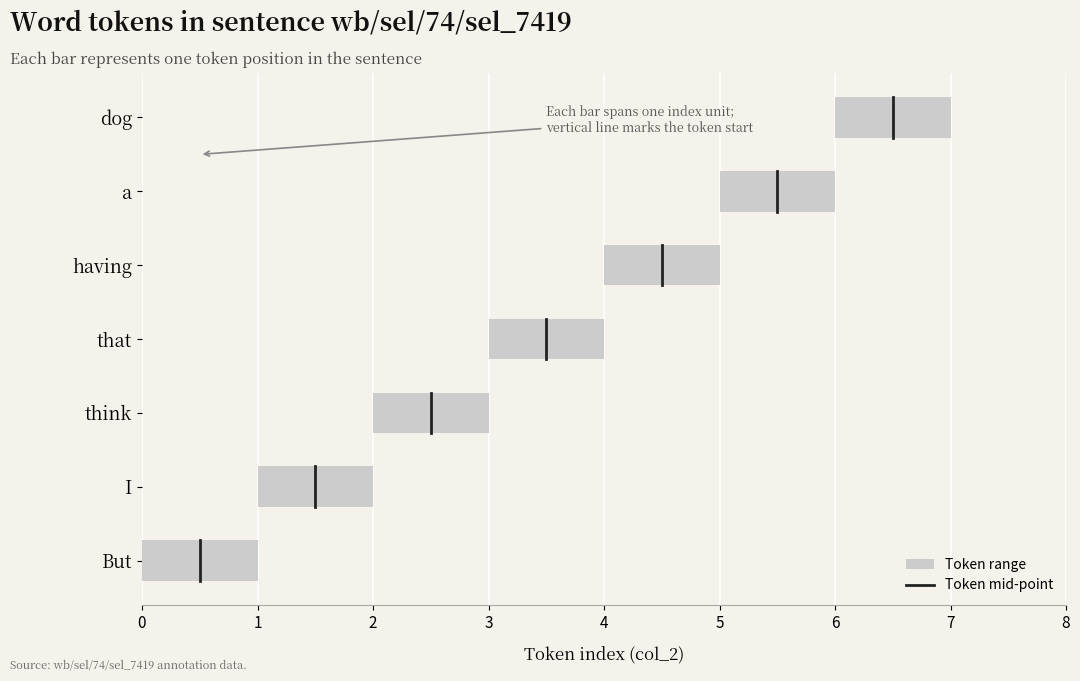

The chart shows a value of 0.1 at 1. True or false?

False